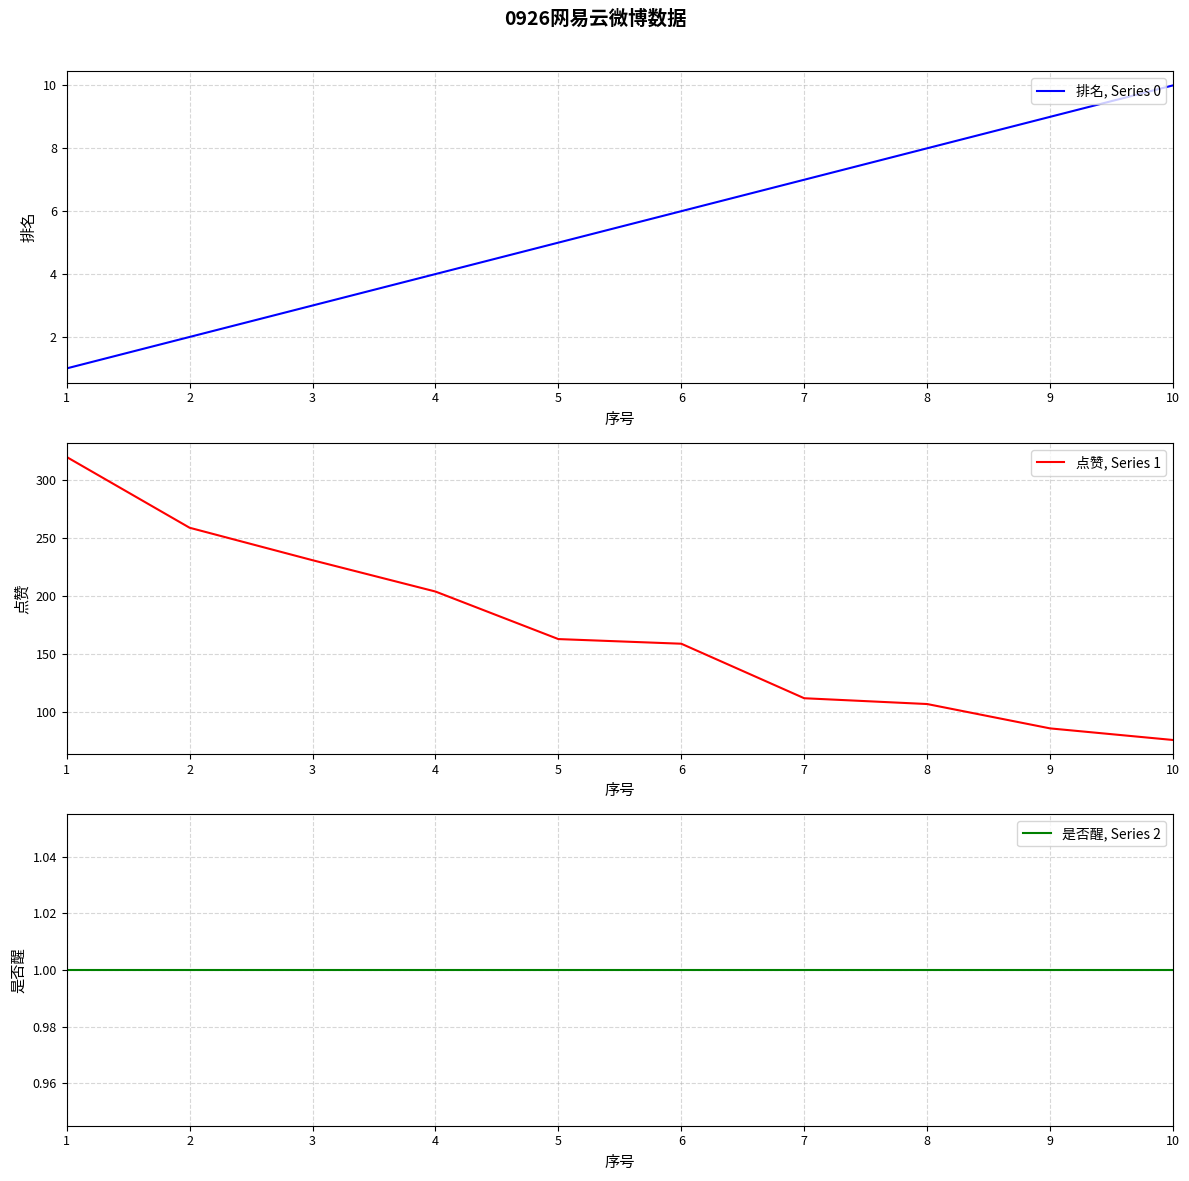

What is the approximate value of 是否醒, Series 2 at 10?

1